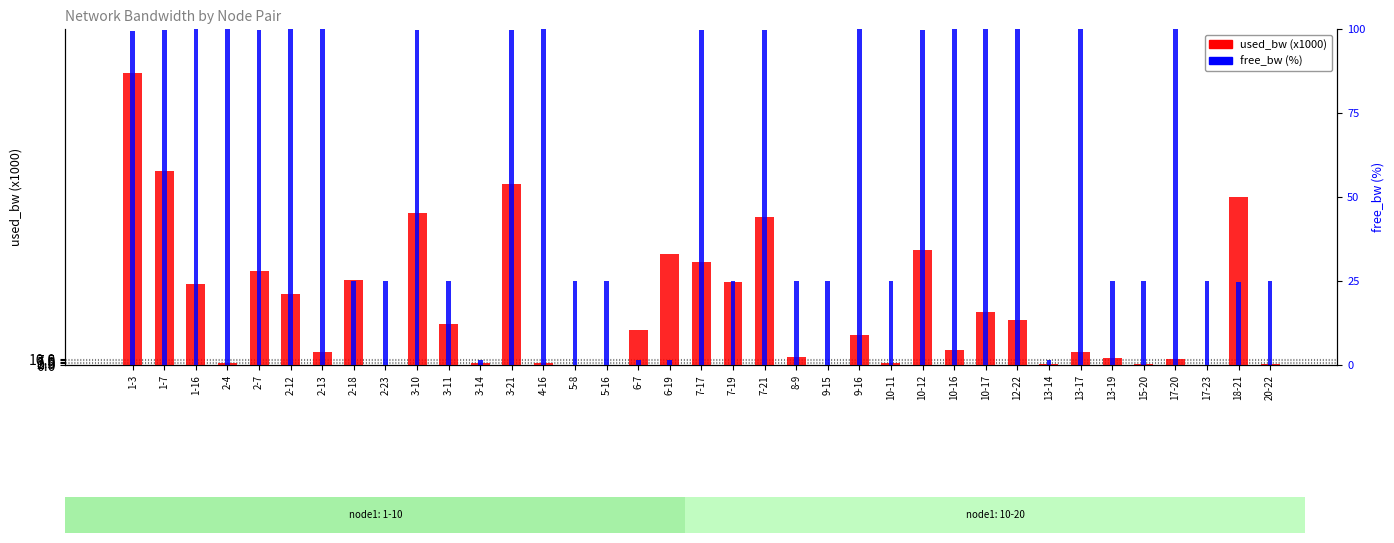

Which label corresponds to the smallest value in the chart?

5-8